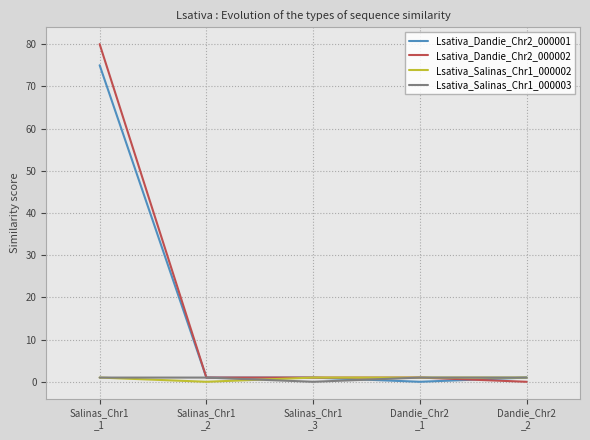

What are all the series names shown in the legend?

Lsativa_Dandie_Chr2_000001, Lsativa_Dandie_Chr2_000002, Lsativa_Salinas_Chr1_000002, Lsativa_Salinas_Chr1_000003